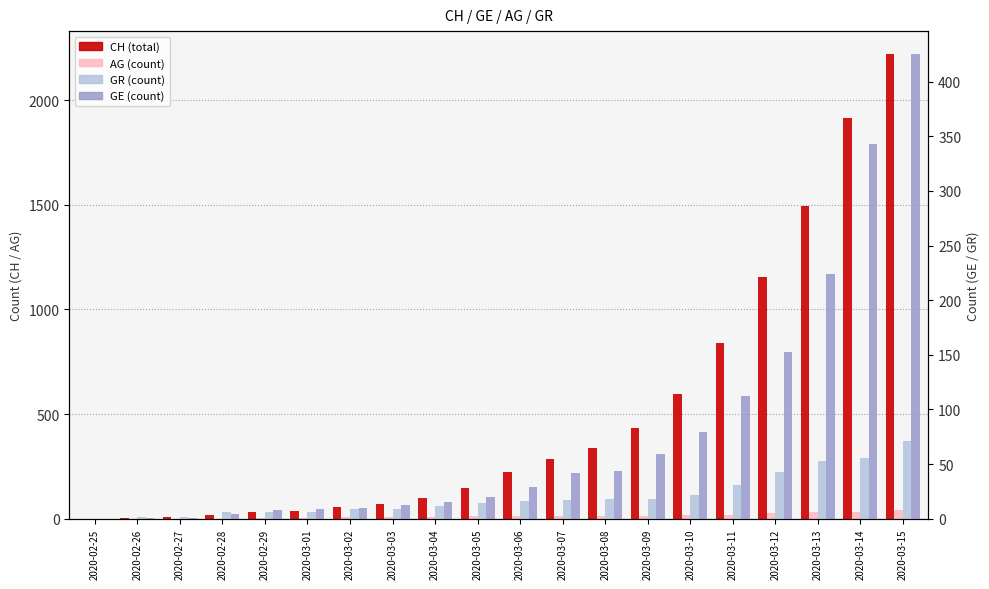

What is the maximum value shown in the chart?

2219